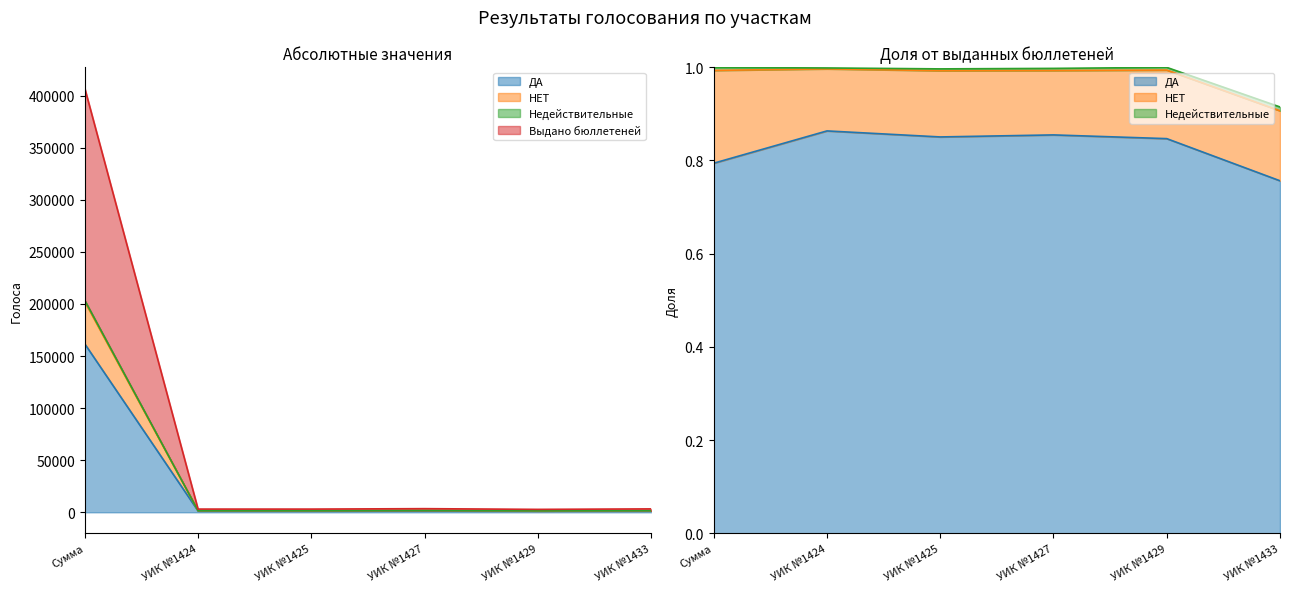

Which label corresponds to the largest value in the chart?

Сумма